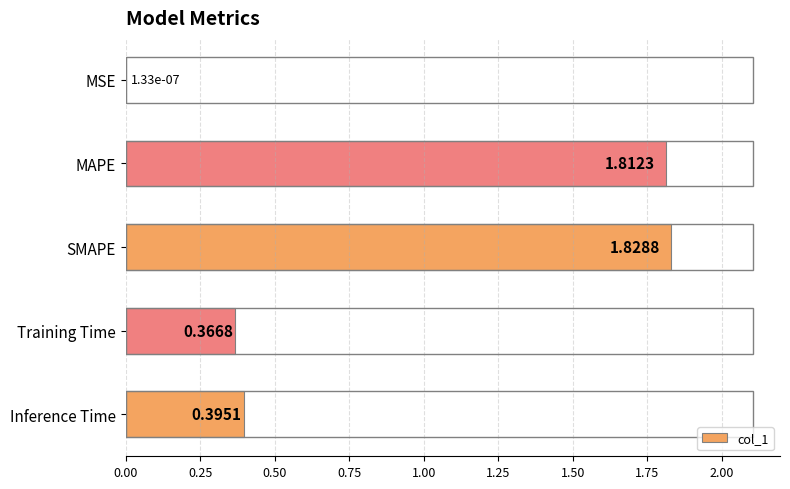

Count the number of data series in this chart.

1